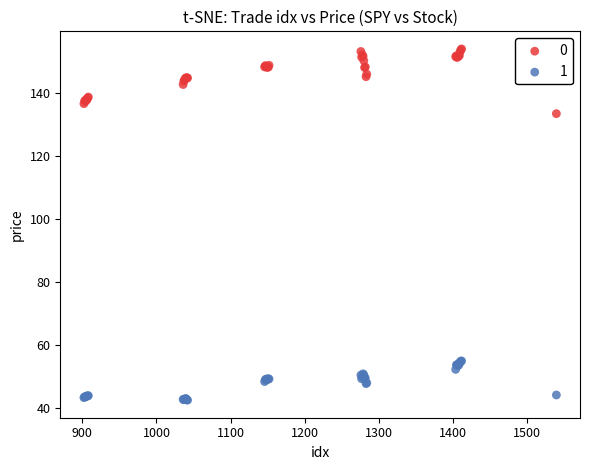

What is the X range (max minus min) for the scatter plot?

638.0